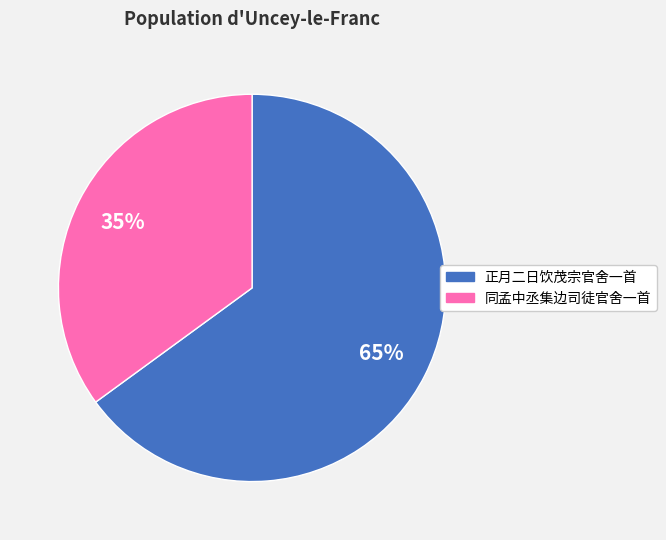

True or false: 正月二日饮茂宗官舍一首 accounts for 75% of the total.

False